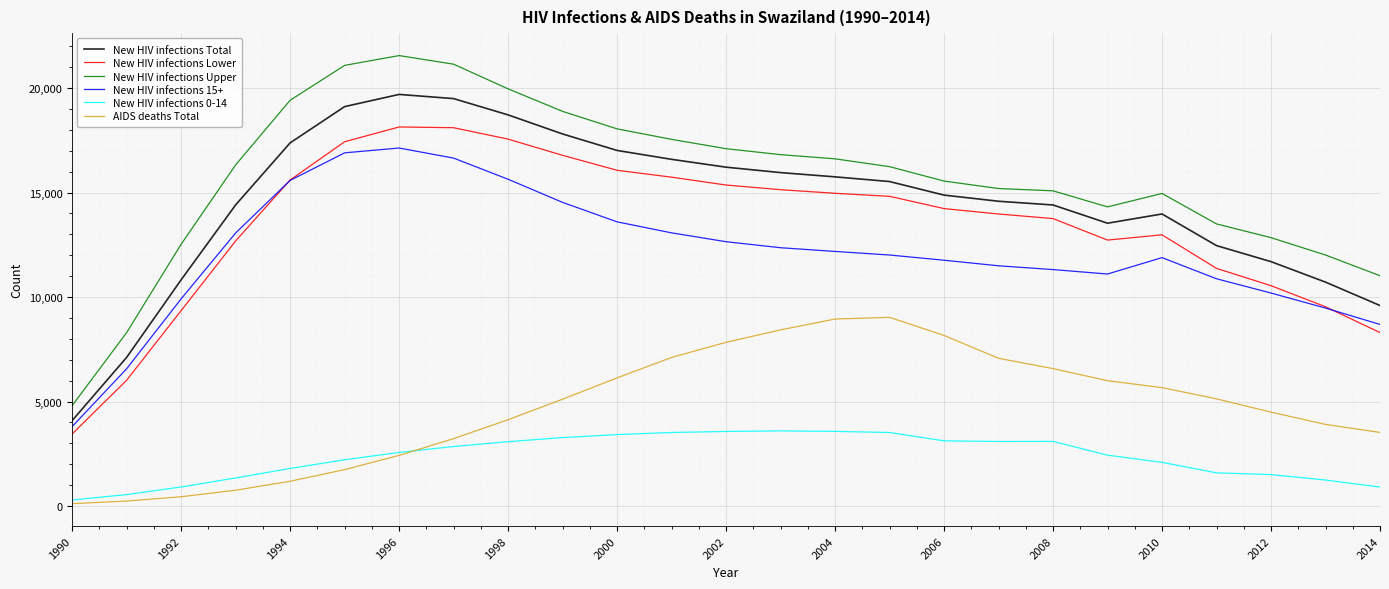

Does the chart have visible grid lines?

Yes